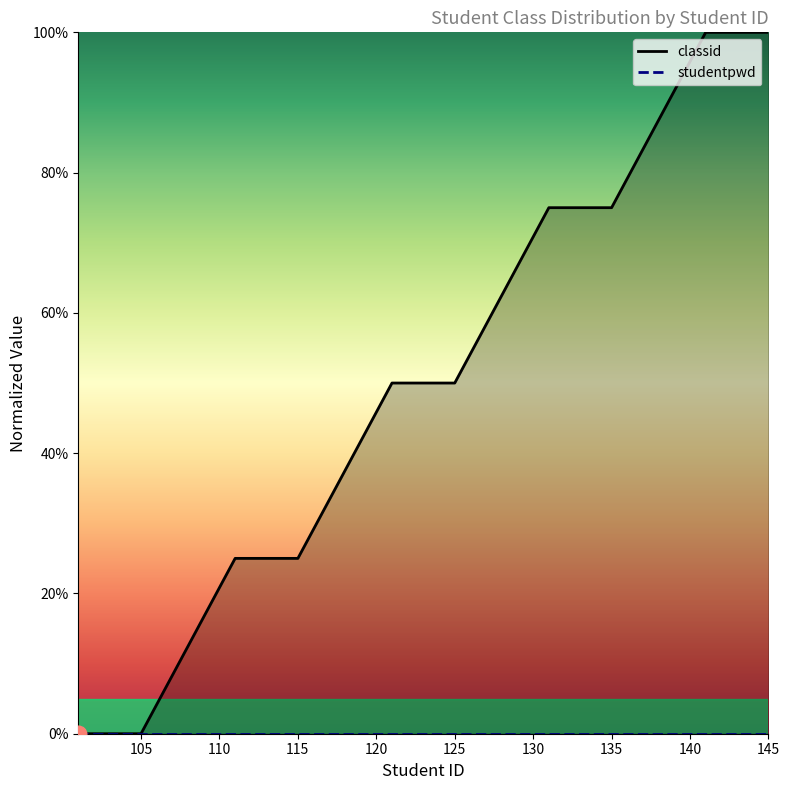

List the labels in order of value, largest first.

141, 142, 143, 144, 145, 131, 132, 133, 134, 135, 121, 122, 123, 124, 125, 111, 112, 113, 114, 115, 101, 102, 103, 104, 105